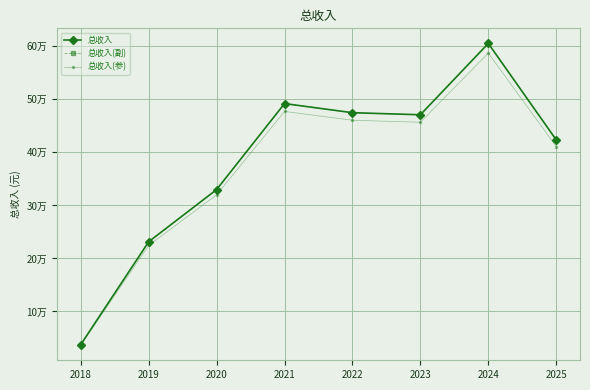

What is the spread (max minus min) of values at 2020?

9895.6